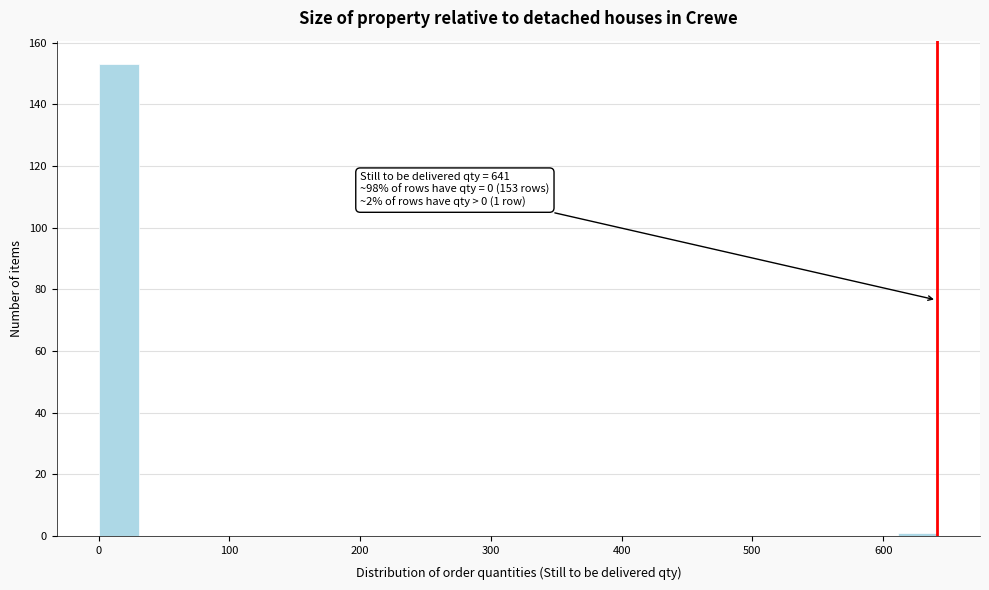

Read against the x-axis, roughly where is the centre of the tallest bar?

20